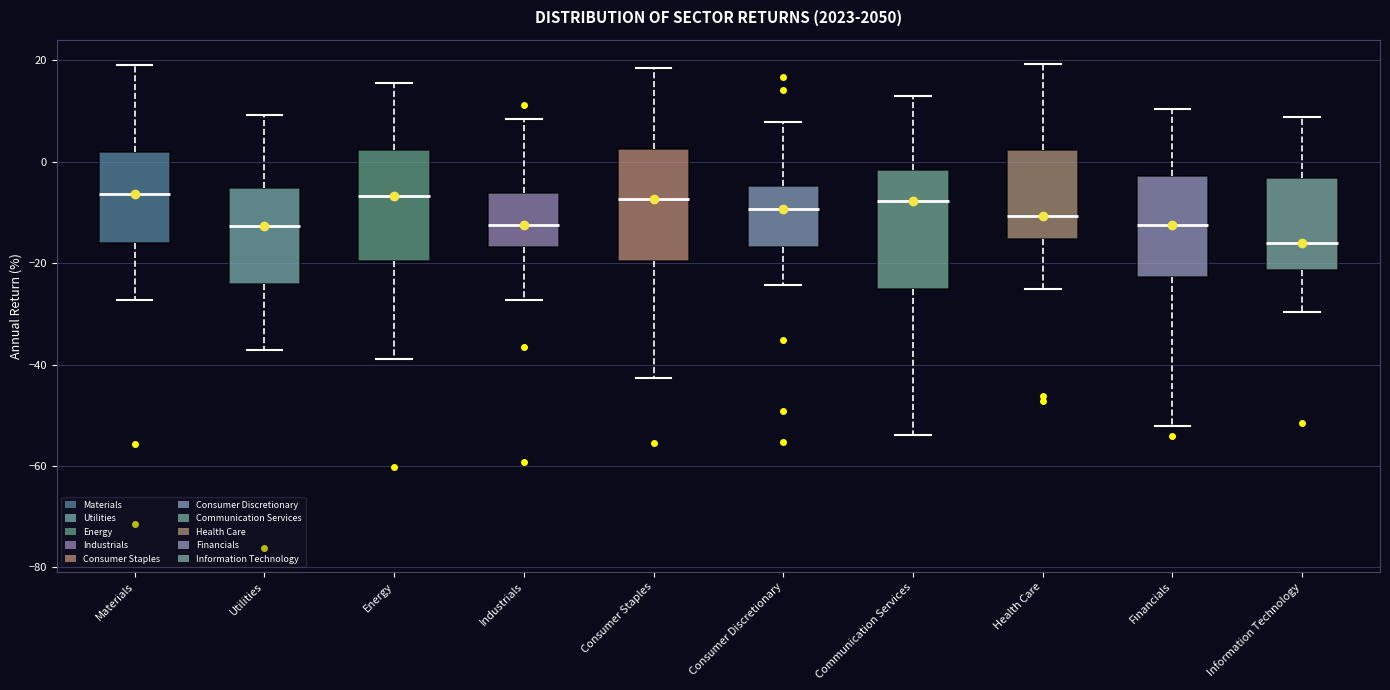

Where does the median line of the box for Financials sit on the y-axis? The values are not printed on the chart, so give them approximately, as read against the axis.

-12